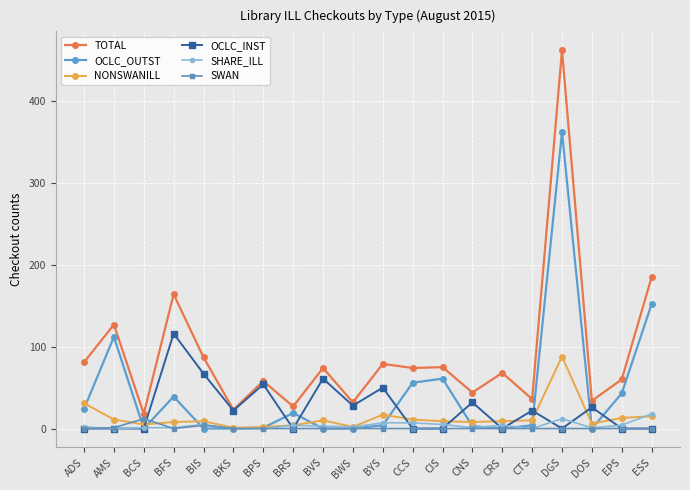

What is the label of the 9th point from the right?

CCS